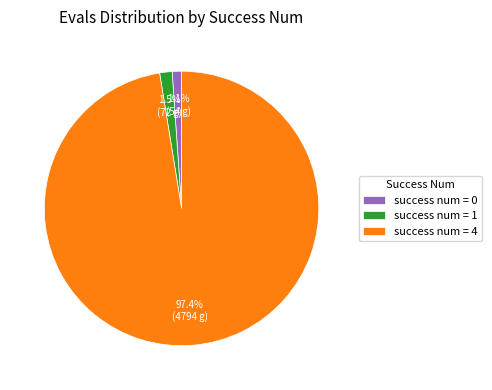

What is the total percentage of success num = 4 and success num = 1?

98.9%